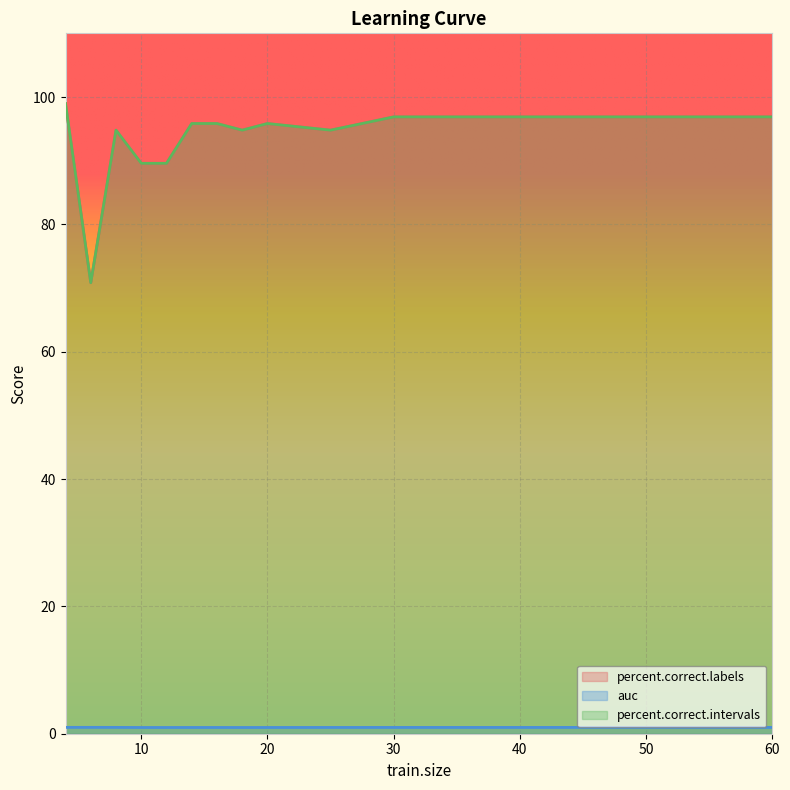

True or false: auc has more than 2 interior local peaks.

False